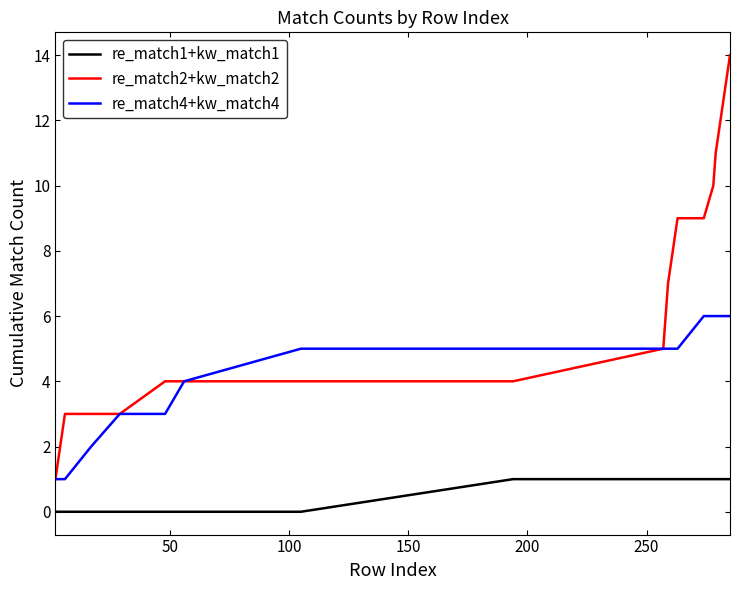

Rank the series by their average value, from lowest to highest.

re_match1+kw_match1, re_match4+kw_match4, re_match2+kw_match2